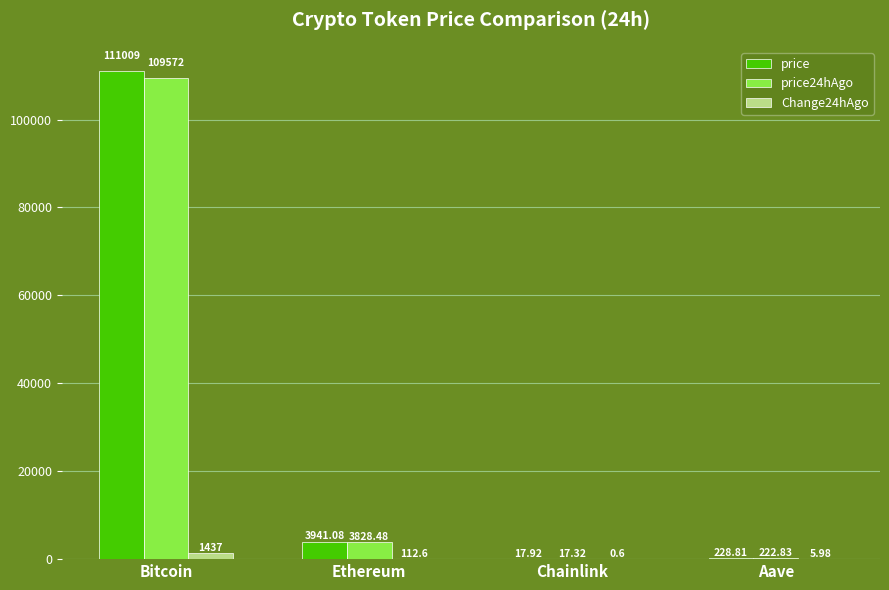

What is the spread (max minus min) of values at Aave?

222.8